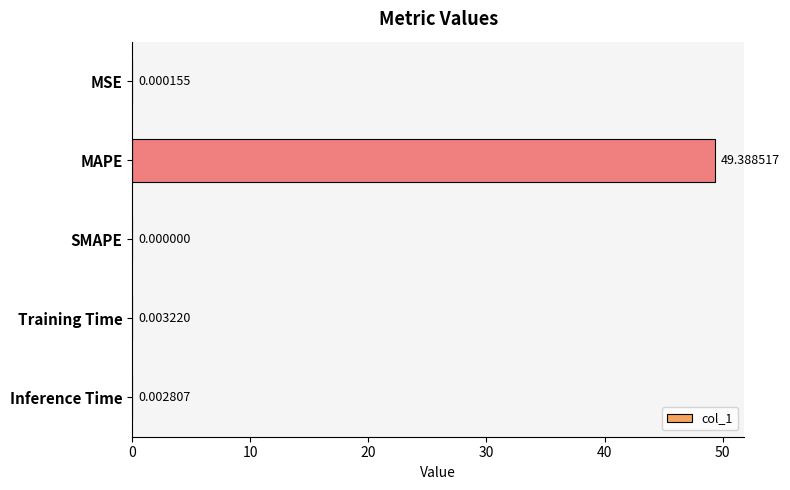

Between Training Time and MSE, which is larger?

Training Time